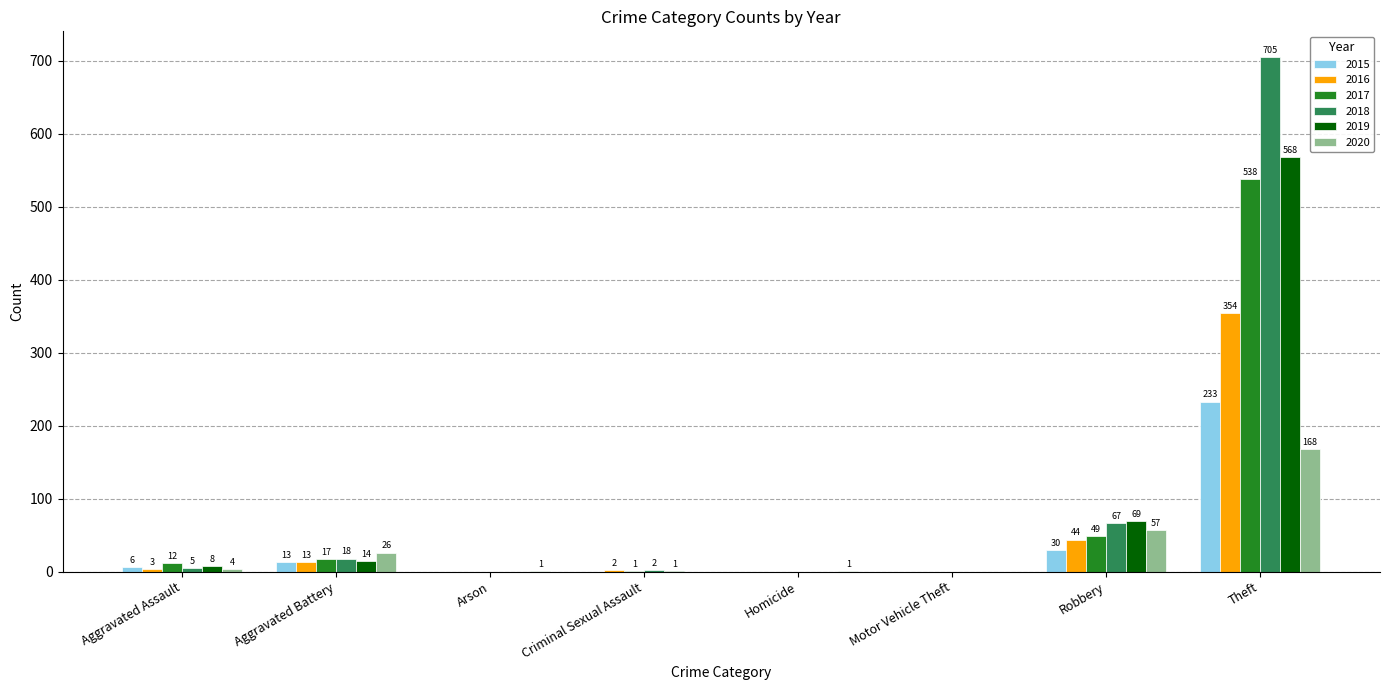

The value of 2018 at Aggravated Assault is 5. True or false?

True